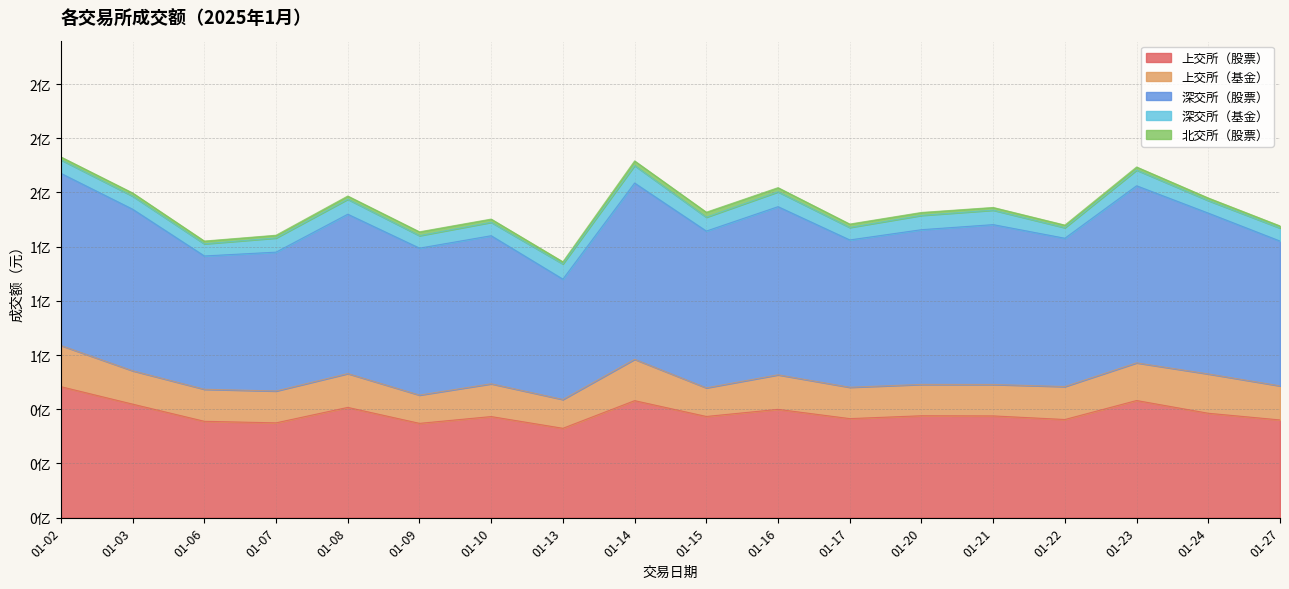

True or false: 深交所（股票） has more than 1 interior local peaks.

True